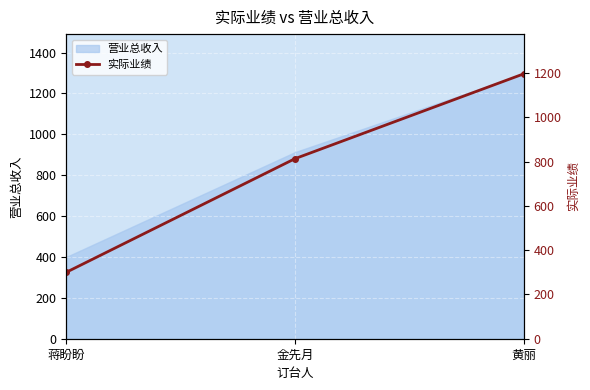

The value of 营业总收入 at 蒋盼盼 is 400. True or false?

True